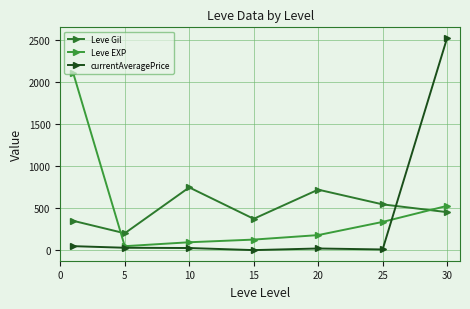

How many data points in currentAveragePrice are above 26?

4